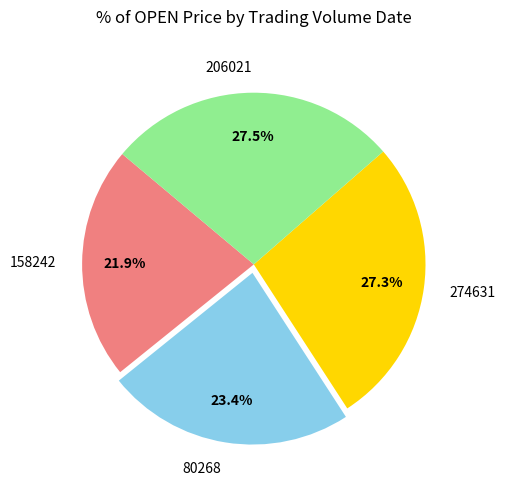

Is there any slice that represents more than half of the pie?

No